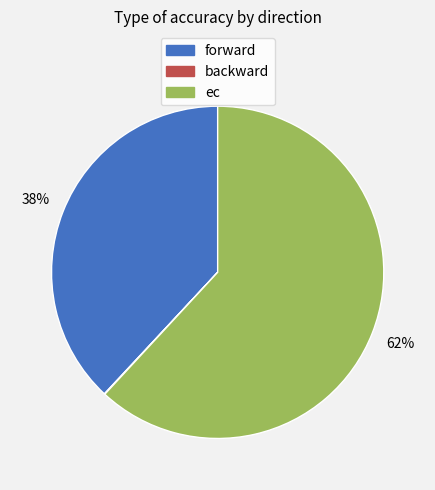

Between forward and ec, which is larger?

ec